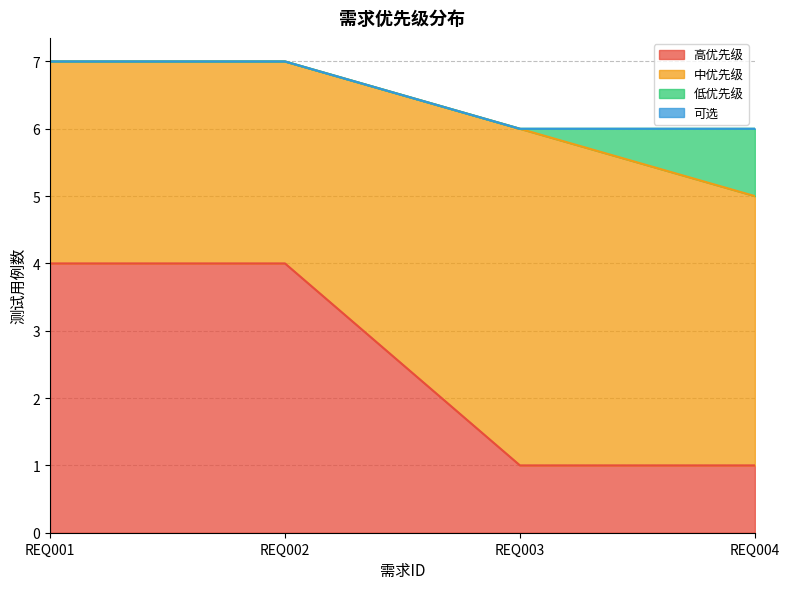

How many values in the 中优先级 series exceed 4?

1